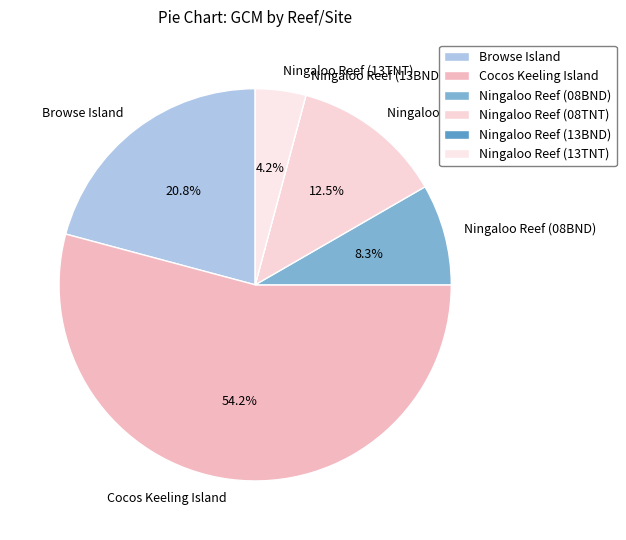

What portion of the pie excludes Ningaloo Reef (08BND)?

91.7%